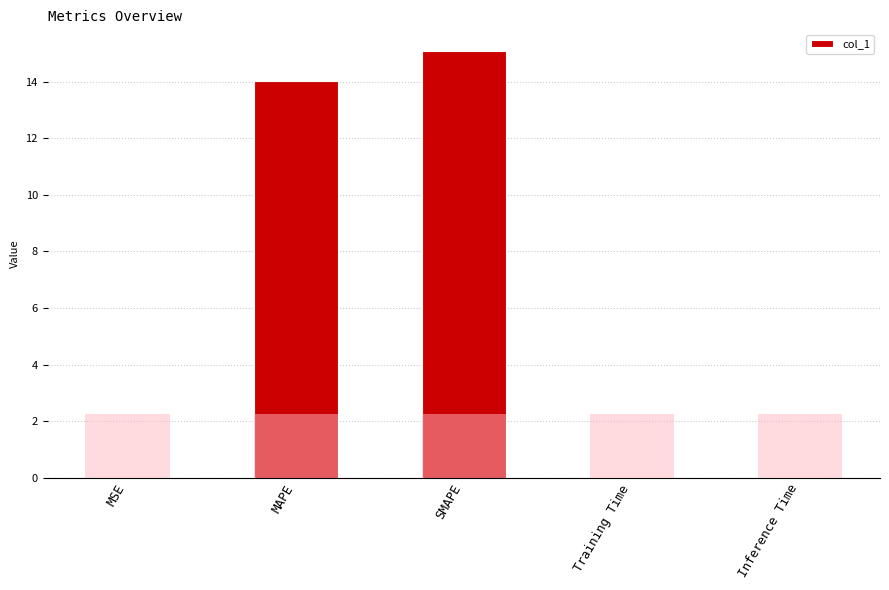

Reading right to left, transcribe all the data shown in this chart.

0.0	0.0	15.1	14.0	0.0